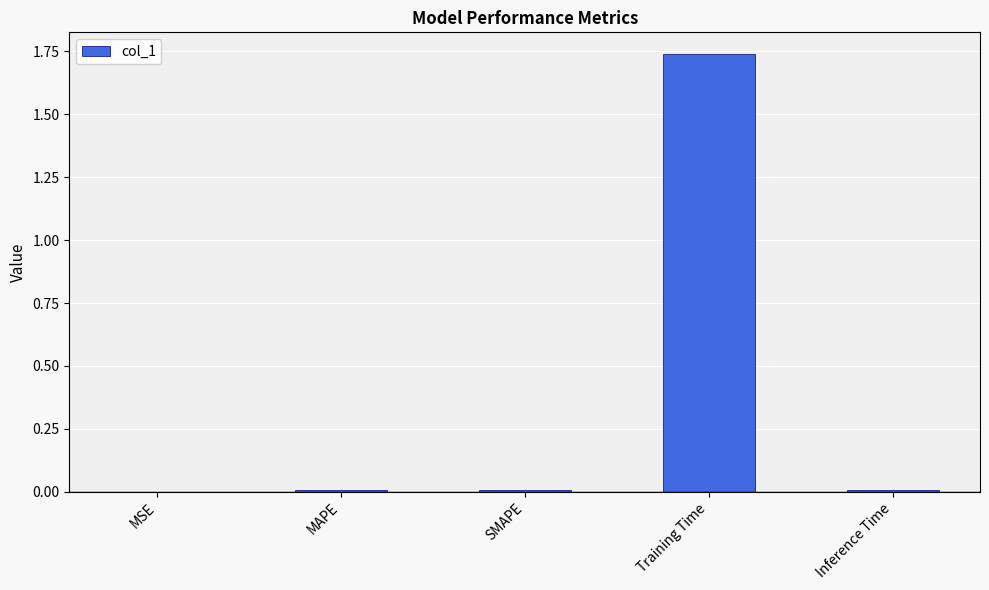

Which label corresponds to the largest value in the chart?

Training Time